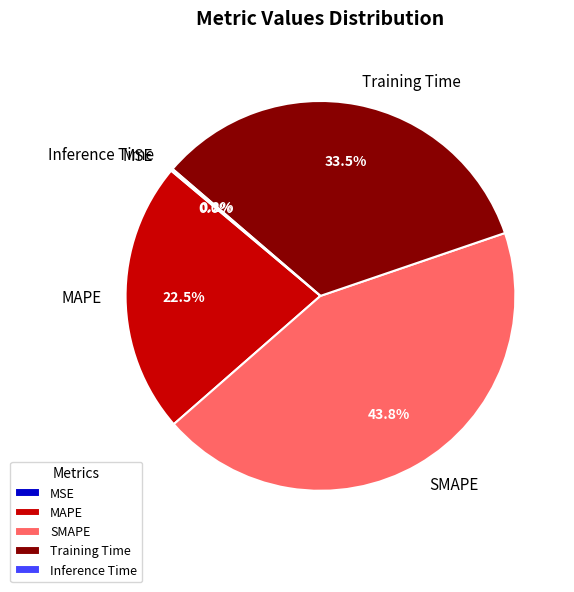

What is the largest slice in the pie chart?

SMAPE